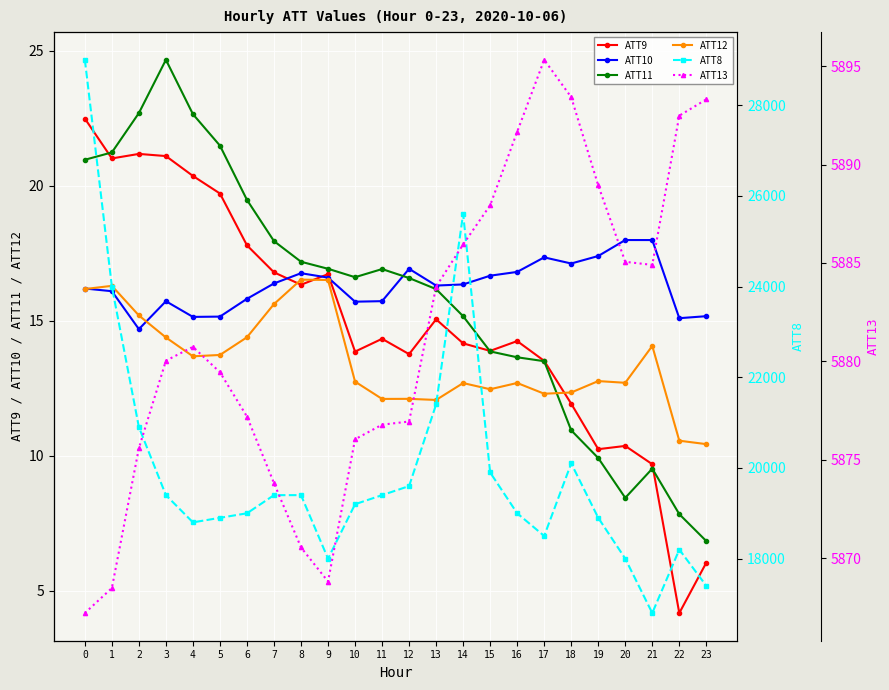

Is it true that ATT13 equals 9217.4 at 0?

False